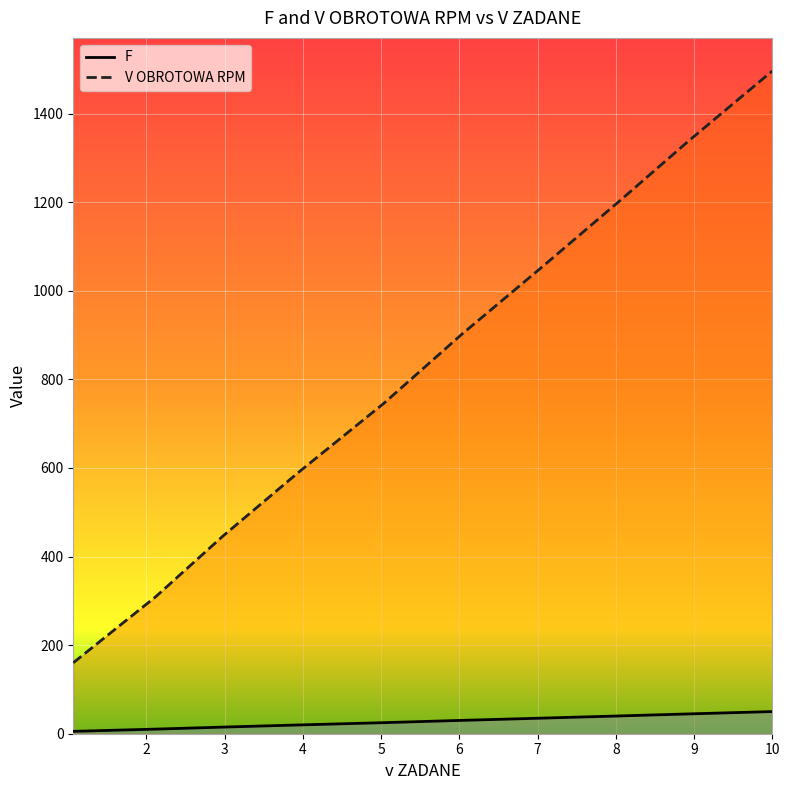

True or false: V OBROTOWA RPM and F intersect in this chart.

False